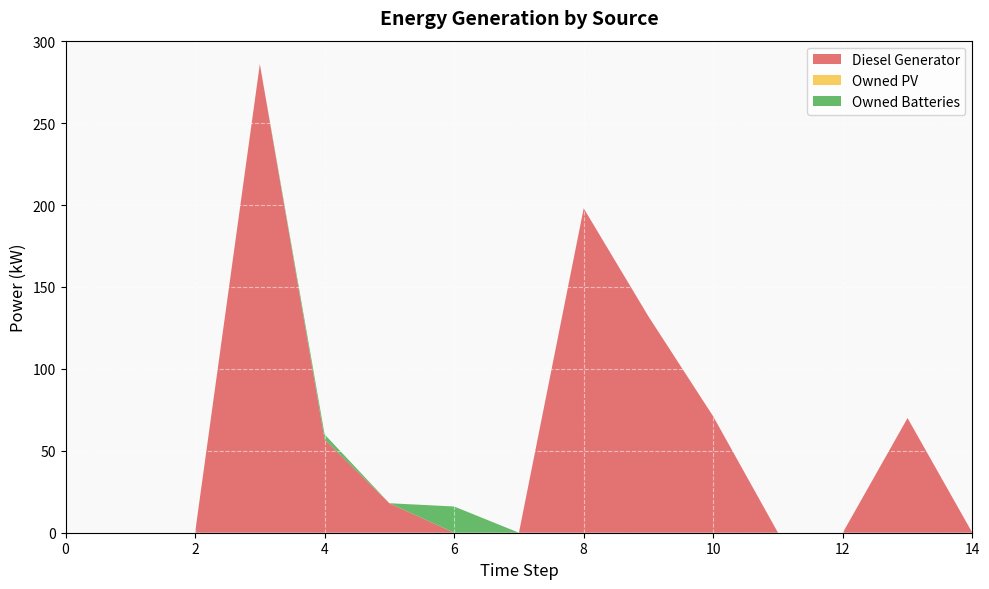

Reading left to right, list all the values displayed in this chart.

Diesel Generator: 0=0.0	1=0.0	2=0.0	3=286.0	4=57.0	5=18.0	6=0.0	7=0.0	8=198.0	9=132.0	10=71.0	11=0.0	12=0.0	13=70.0	14=0.0
Owned PV: 0=0.0	1=0.0	2=0.0	3=0.0	4=0.0	5=0.0	6=0.0	7=0.0	8=0.0	9=0.0	10=0.0	11=0.0	12=0.0	13=0.0	14=0.0
Owned Batteries: 0=0.0	1=0.0	2=0.0	3=0.0	4=3.0	5=0.0	6=16.0	7=0.0	8=0.0	9=0.0	10=0.0	11=0.0	12=0.0	13=0.0	14=0.0